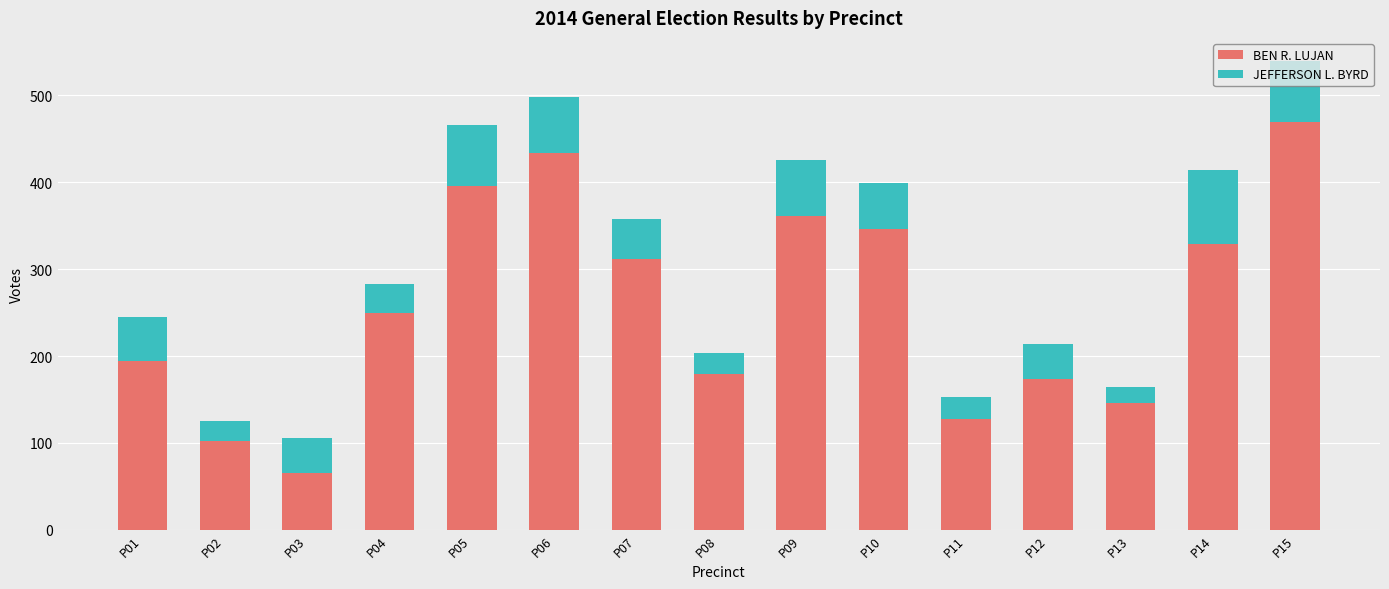

Count the number of categories in the chart.

15